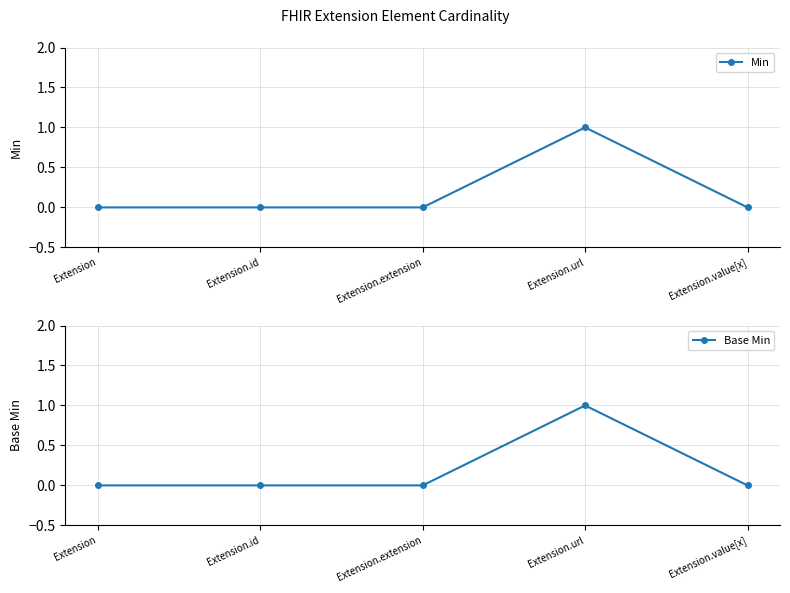

How many Min values are between 0 and 1?

5